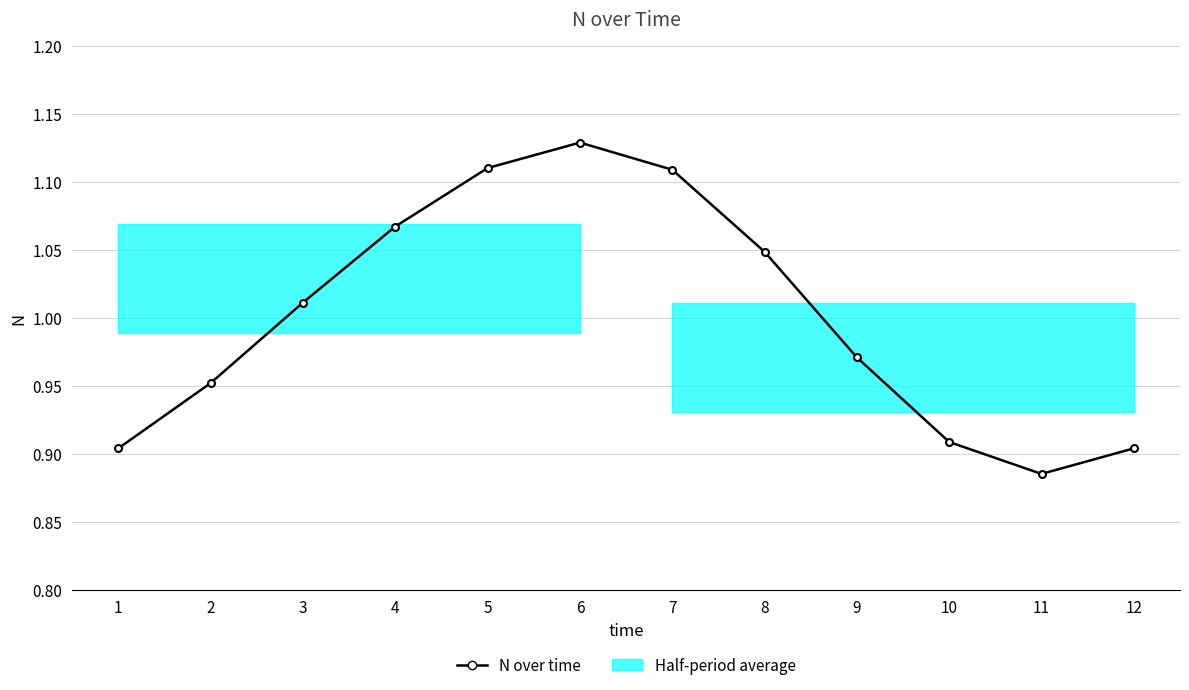

Which label corresponds to the smallest value in the chart?

11